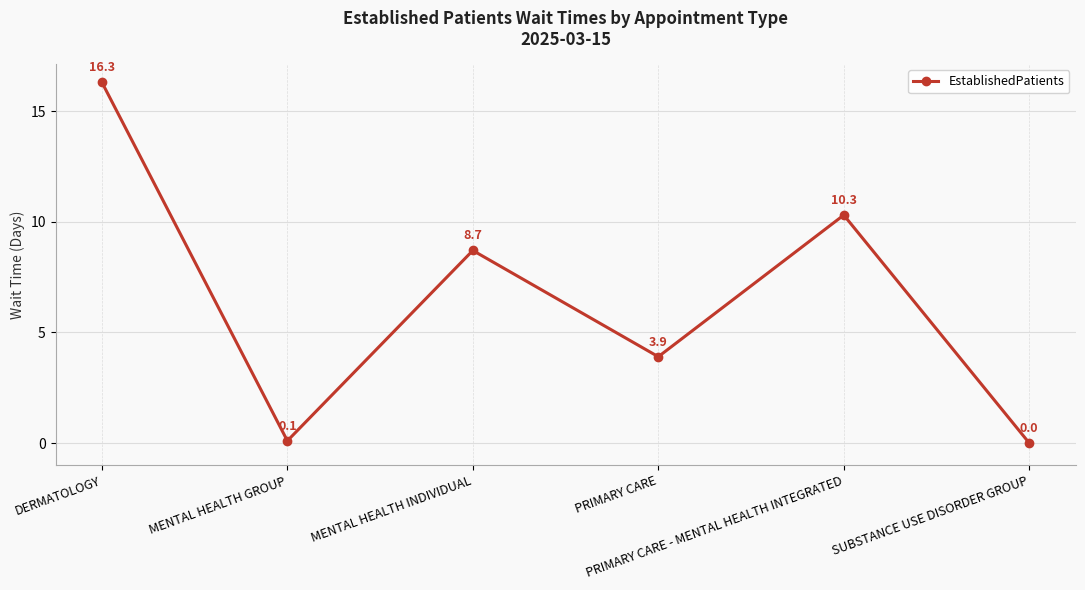

The value at PRIMARY CARE - MENTAL HEALTH INTEGRATED is 10.3. True or false?

True